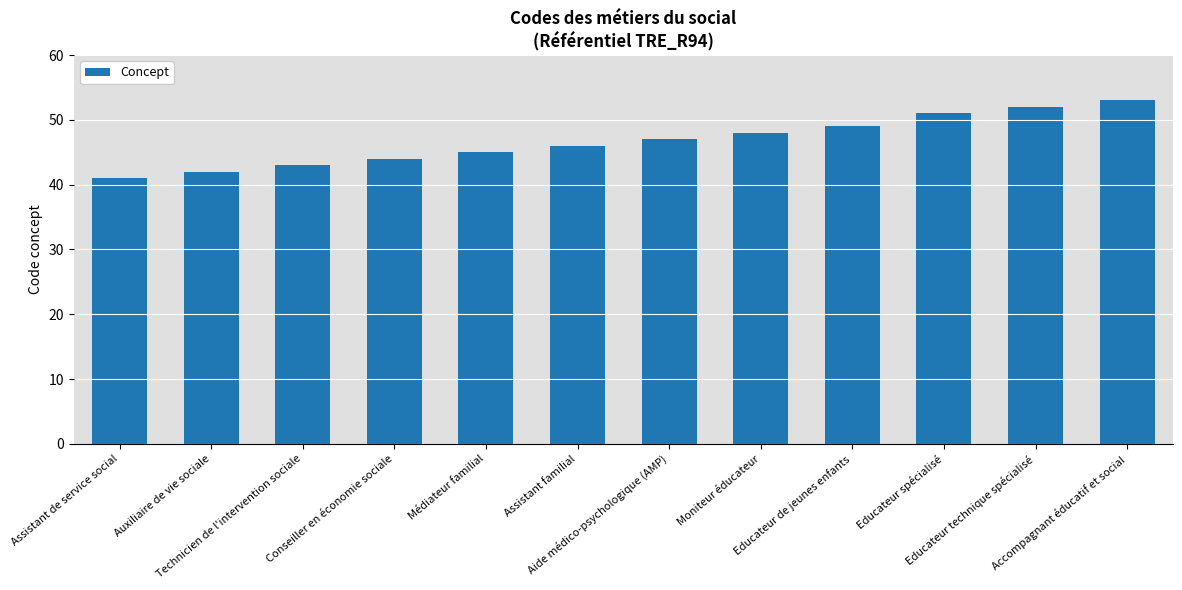

What is the difference between the values at Conseiller en économie sociale and Assistant de service social?

3